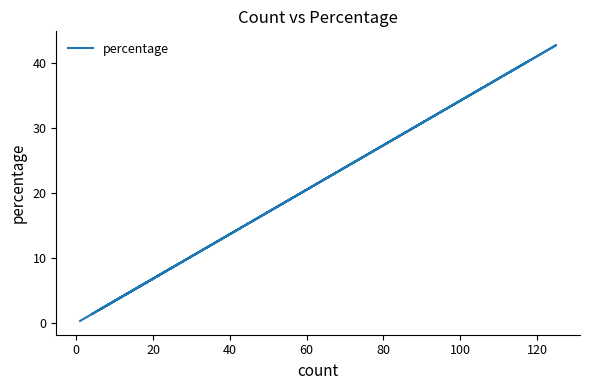

What is the average value?

12.5